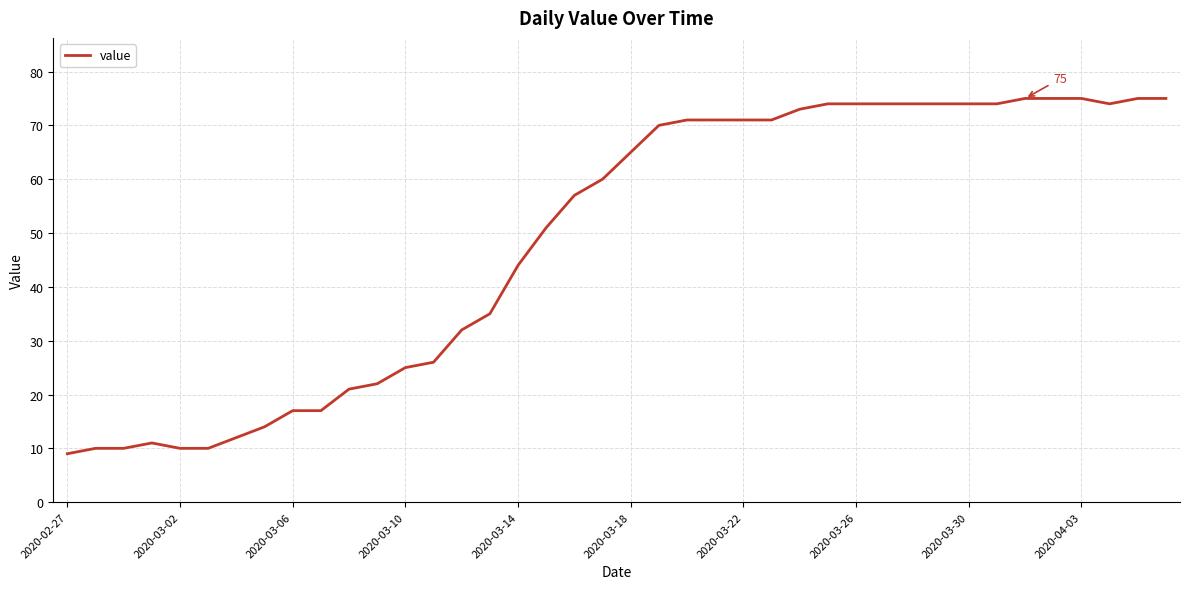

What is the difference between the maximum and minimum values?

66